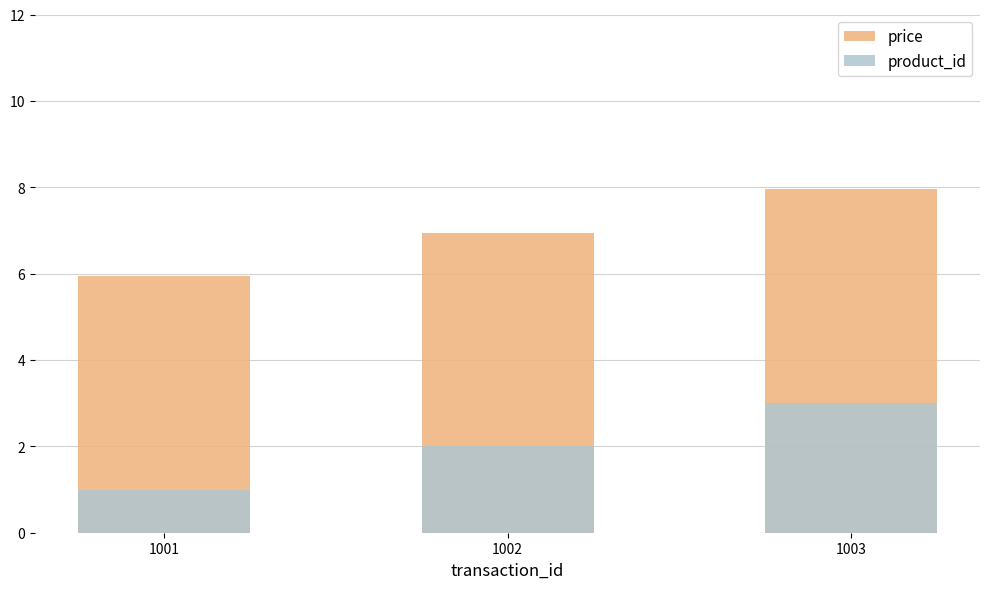

Which label corresponds to the smallest value in the chart?

1001